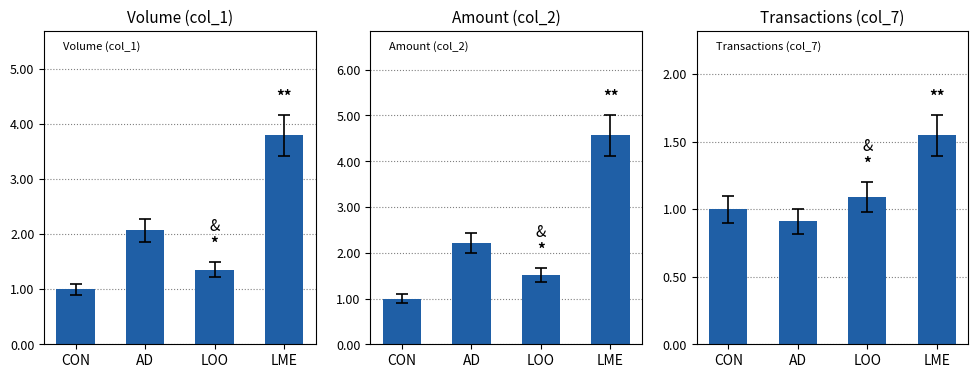

What are all the series names shown in the legend?

Volume (col_1), Amount (col_2), Transactions (col_7)